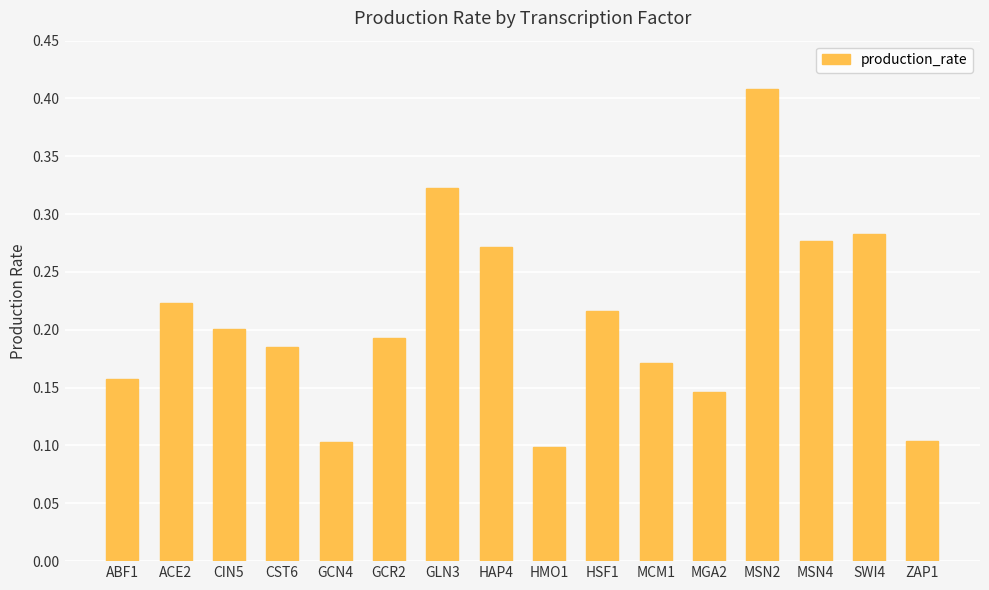

Is it true that the value at HMO1 is 0.0?

False